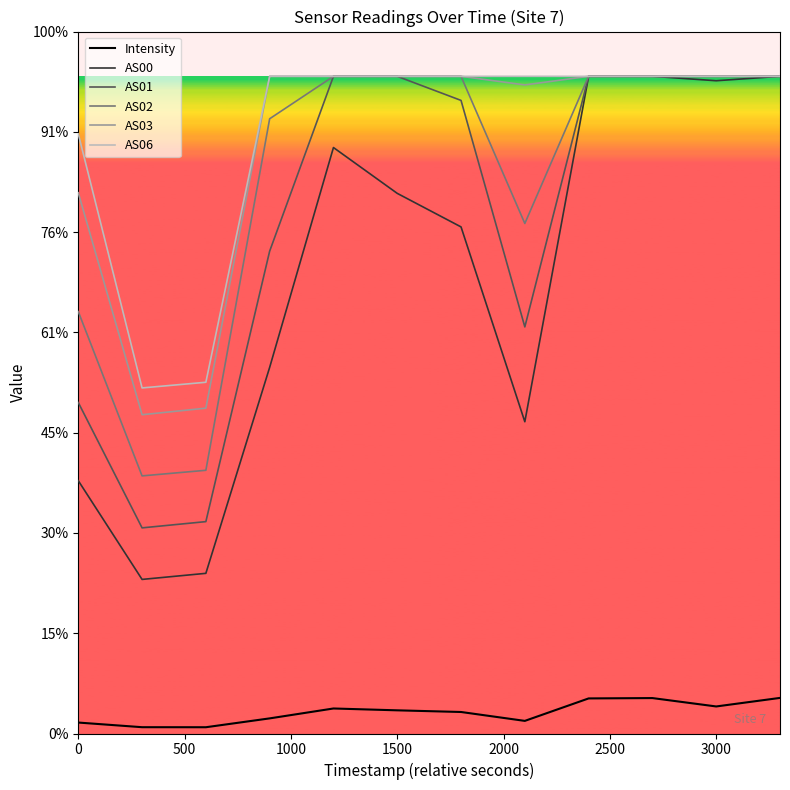

Is this an area chart (filled region under the line)?

No